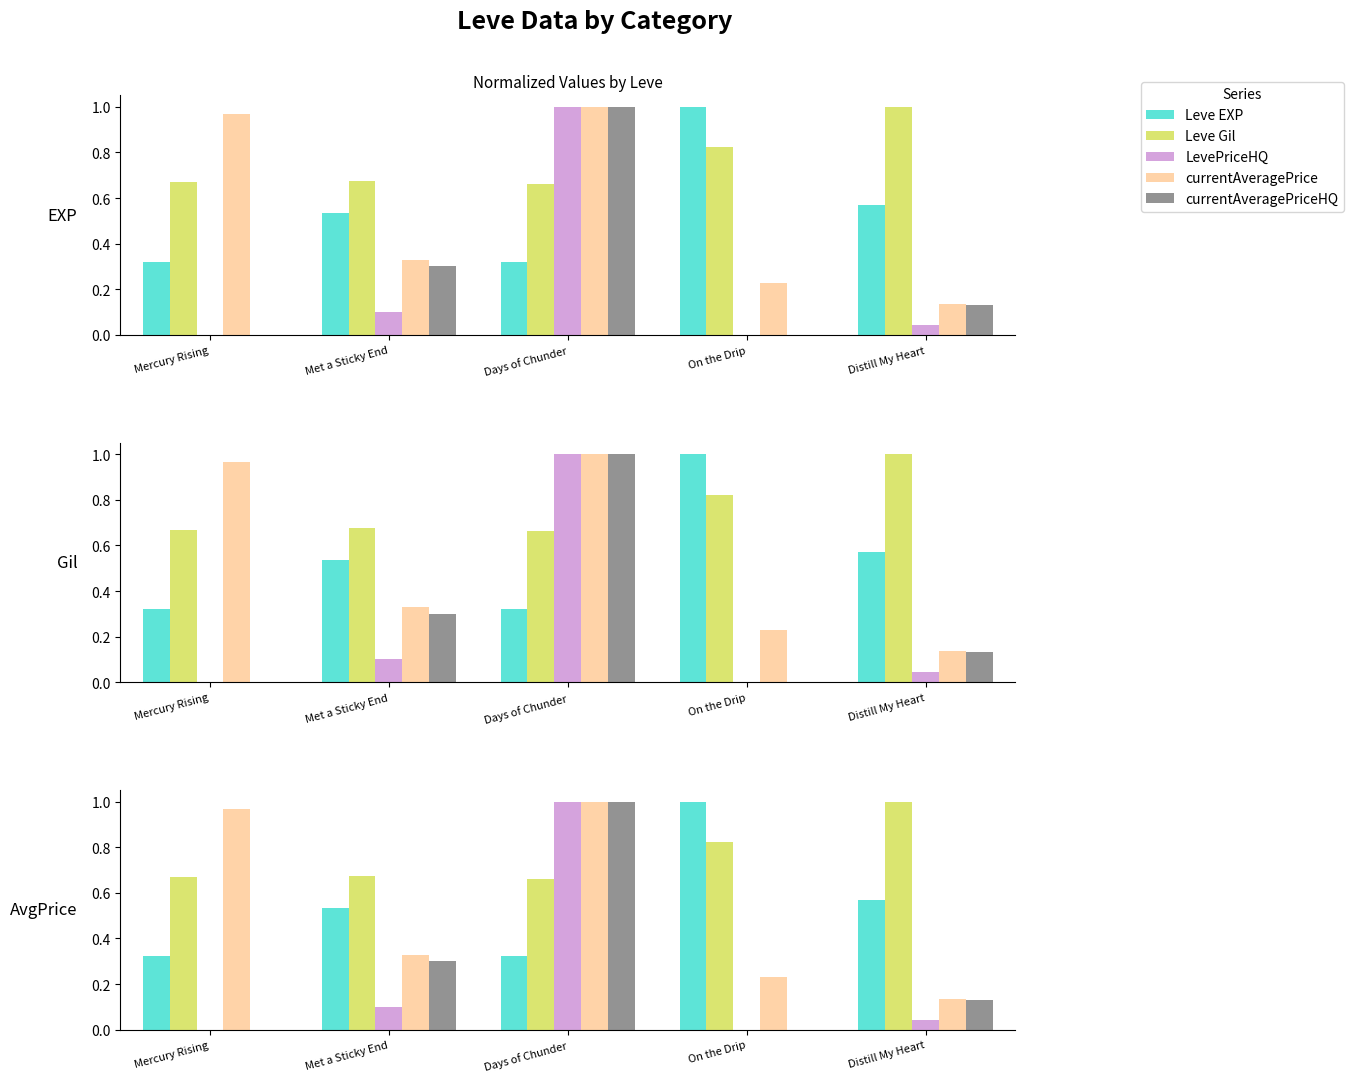

Which series changed the most between Met a Sticky End and Distill My Heart?

Leve Gil